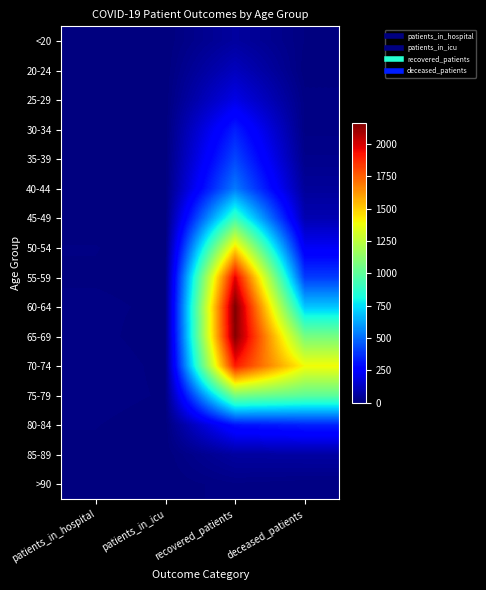

Reading left to right, list all the values displayed in this chart.

<20: patients_in_hospital=1	patients_in_icu=0	recovered_patients=62	deceased_patients=8
20-24: patients_in_hospital=2	patients_in_icu=0	recovered_patients=120	deceased_patients=2
25-29: patients_in_hospital=0	patients_in_icu=0	recovered_patients=198	deceased_patients=13
30-34: patients_in_hospital=2	patients_in_icu=0	recovered_patients=334	deceased_patients=14
35-39: patients_in_hospital=3	patients_in_icu=0	recovered_patients=421	deceased_patients=27
40-44: patients_in_hospital=1	patients_in_icu=1	recovered_patients=531	deceased_patients=53
45-49: patients_in_hospital=3	patients_in_icu=0	recovered_patients=917	deceased_patients=97
50-54: patients_in_hospital=9	patients_in_icu=1	recovered_patients=1455	deceased_patients=229
55-59: patients_in_hospital=7	patients_in_icu=4	recovered_patients=1973	deceased_patients=395
60-64: patients_in_hospital=11	patients_in_icu=6	recovered_patients=2162	deceased_patients=693
65-69: patients_in_hospital=12	patients_in_icu=2	recovered_patients=2146	deceased_patients=1067
70-74: patients_in_hospital=16	patients_in_icu=5	recovered_patients=1905	deceased_patients=1390
75-79: patients_in_hospital=14	patients_in_icu=7	recovered_patients=1069	deceased_patients=1000
80-84: patients_in_hospital=9	patients_in_icu=1	recovered_patients=306	deceased_patients=338
85-89: patients_in_hospital=6	patients_in_icu=1	recovered_patients=64	deceased_patients=69
>90: patients_in_hospital=1	patients_in_icu=0	recovered_patients=15	deceased_patients=9